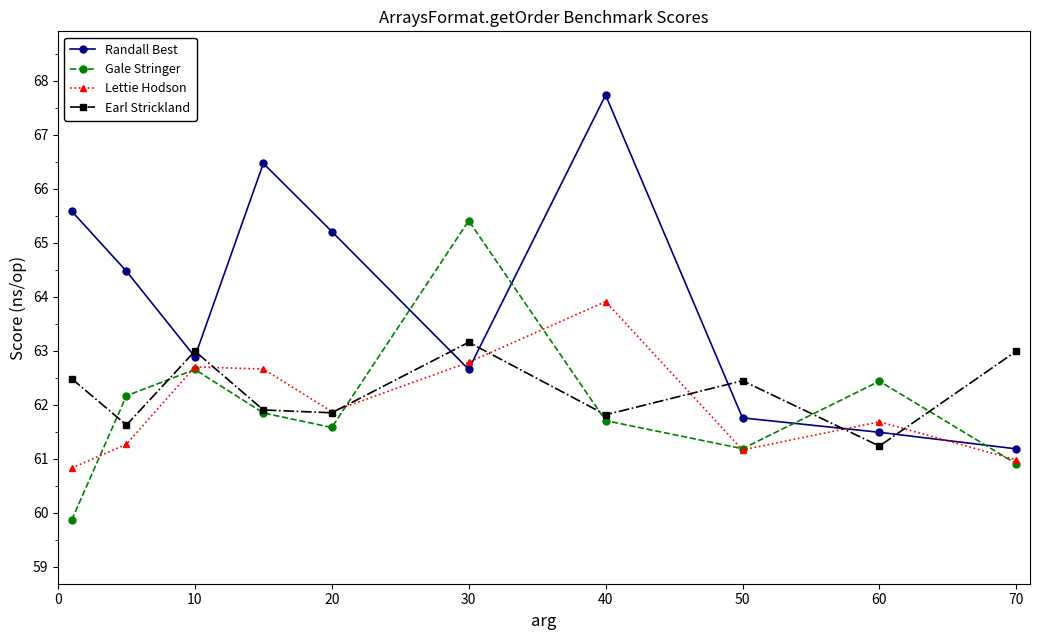

Which series has the widest spread of values?

Randall Best